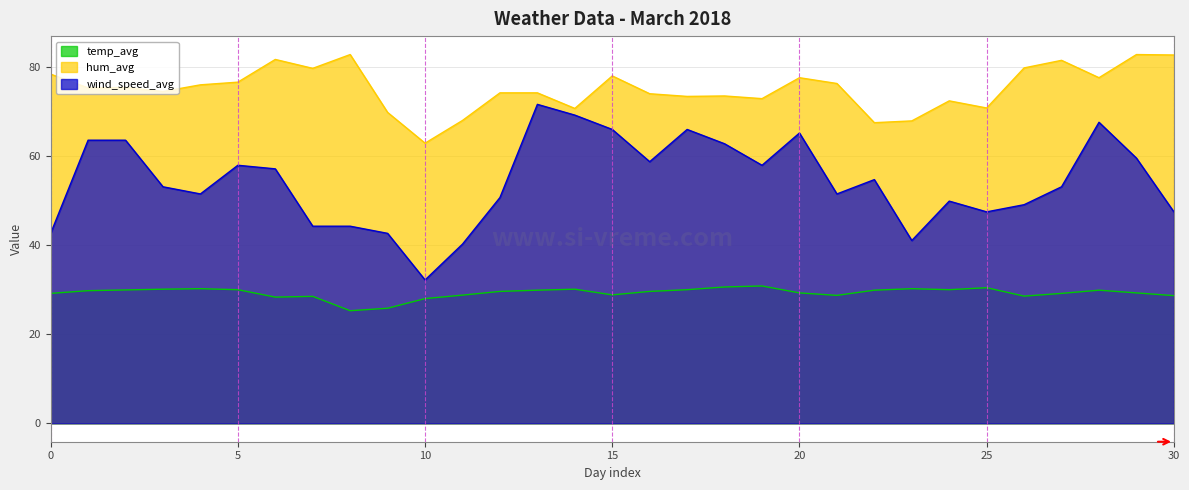

At which category does temp_avg reach its first local valley?

6